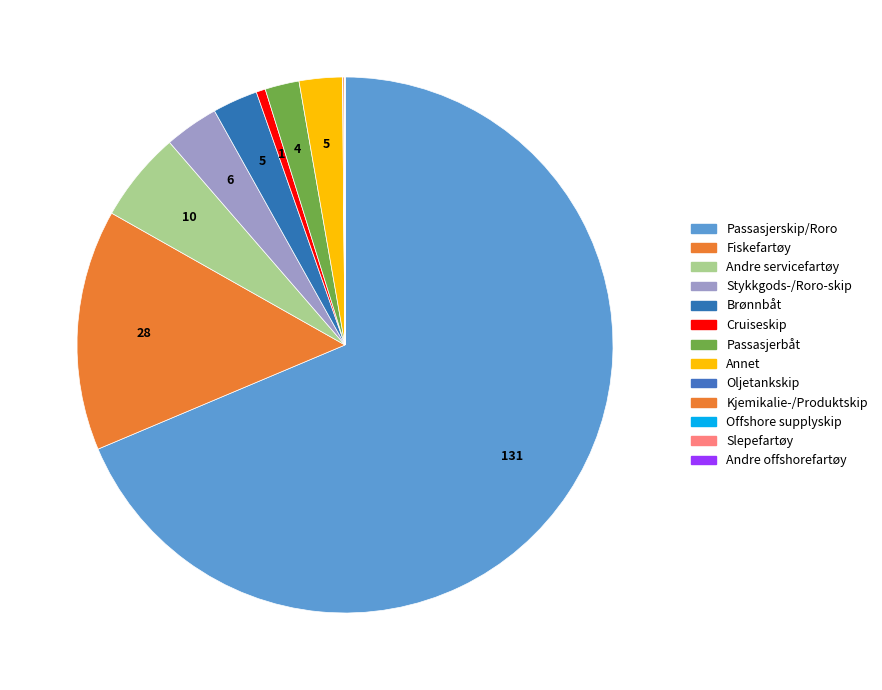

To the nearest percent, what is the combined percentage of Kjemikalie-/Produktskip and Stykkgods-/Roro-skip?

3%